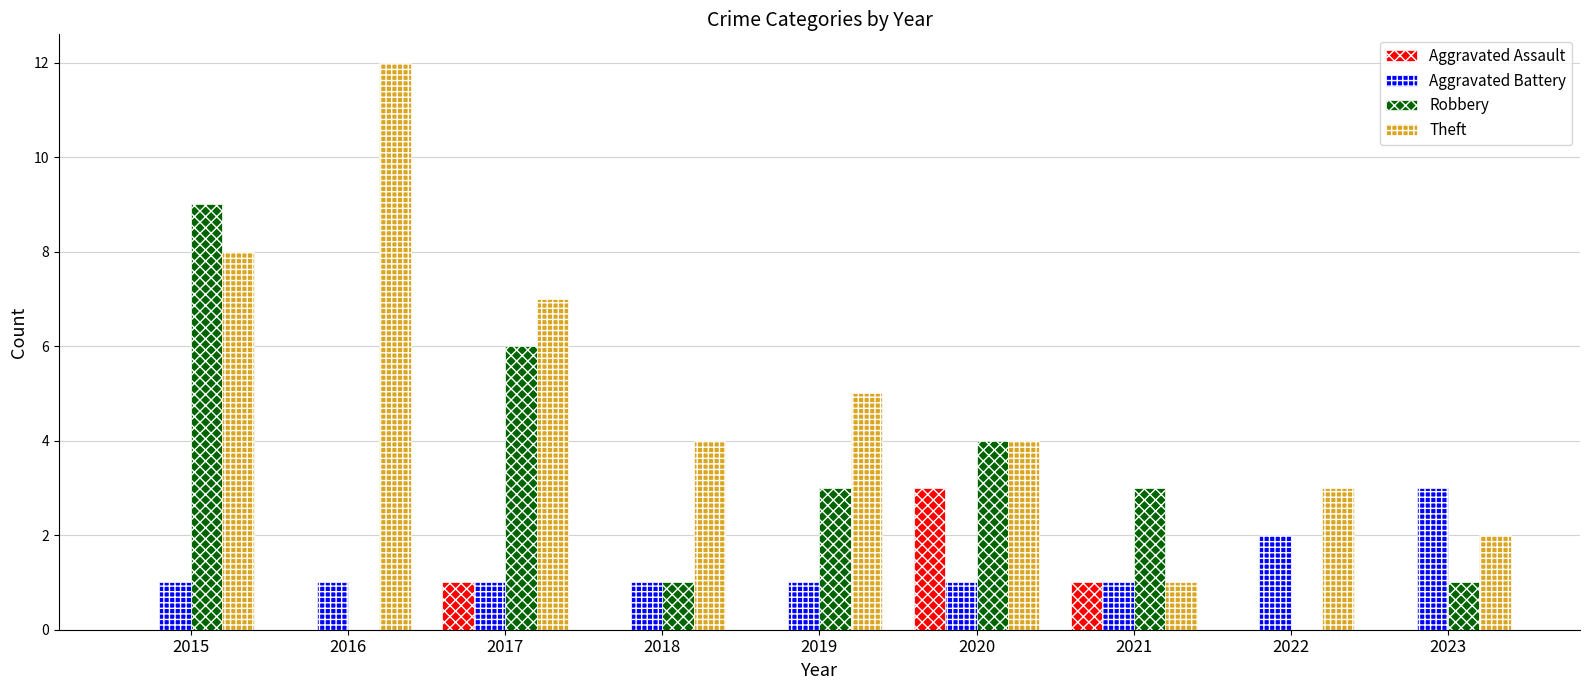

True or false: Robbery has a value of 0 at 2016.

True